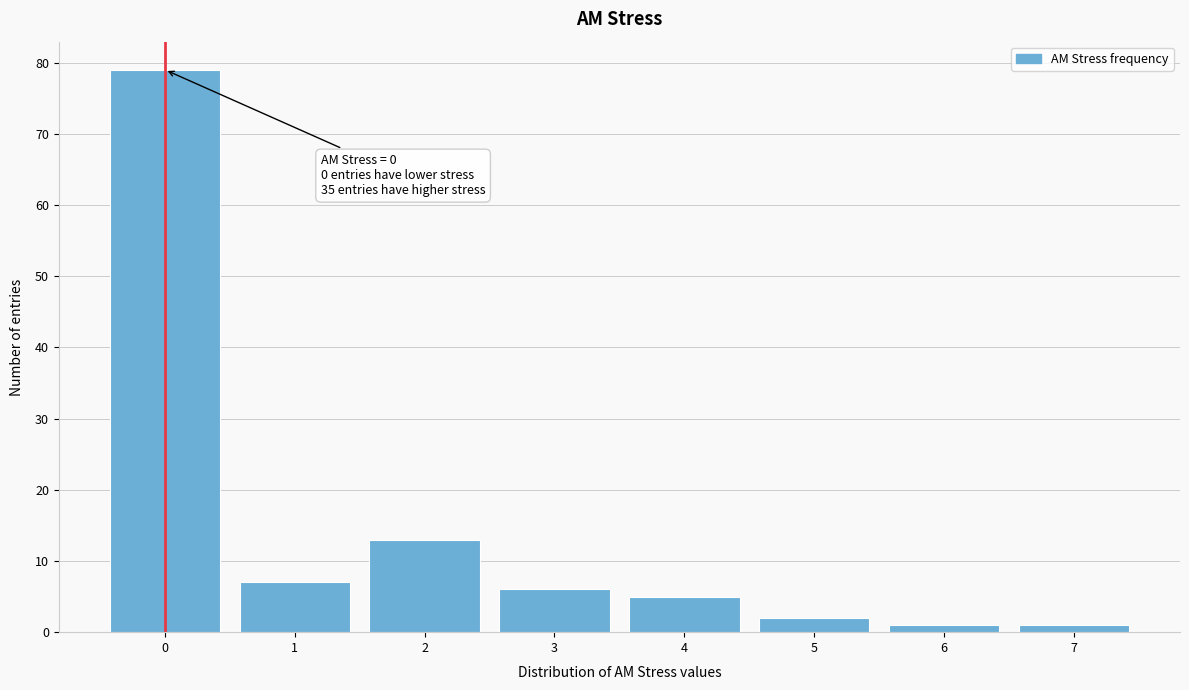

Which range on the x-axis has the tallest bar?

-0.5 to 0.5